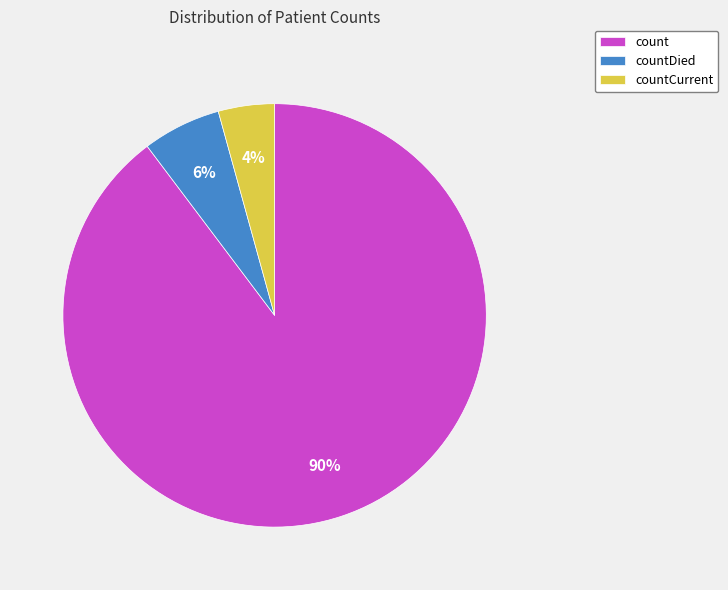

How many segments does this pie chart have?

3